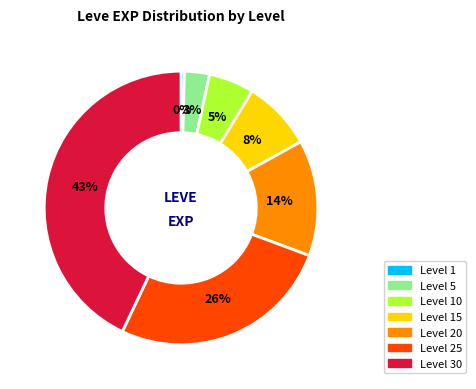

To the nearest percent, what is the average slice percentage?

14%